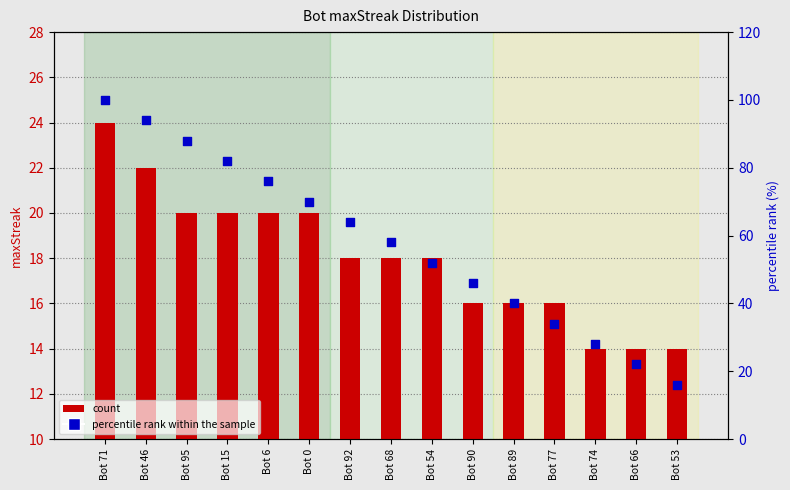

At which category is the sum across all series the highest?

Bot 71